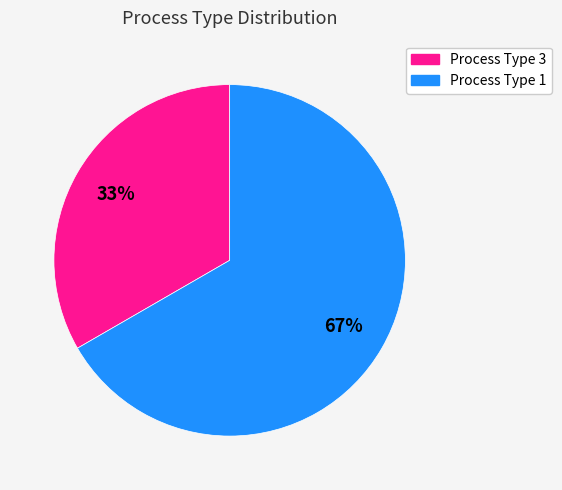

Is there a majority slice in this chart?

Yes